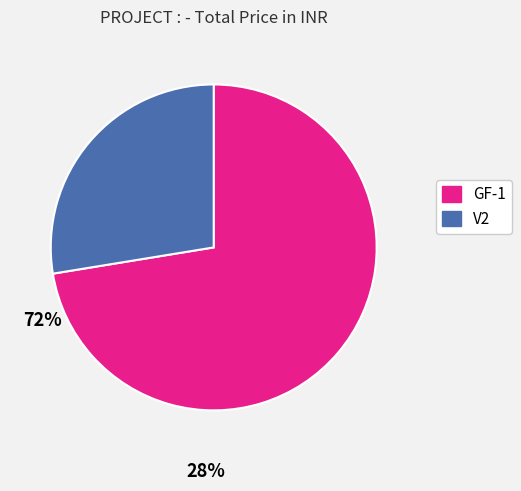

Is GF-1 the majority of the pie?

Yes